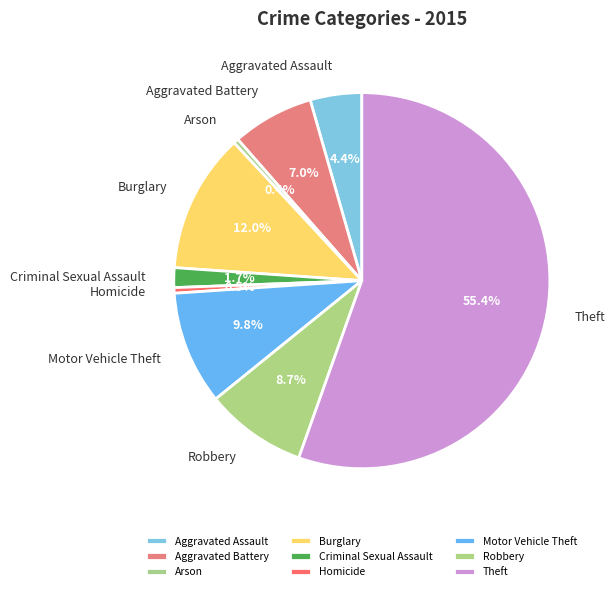

How many segments does this pie chart have?

9